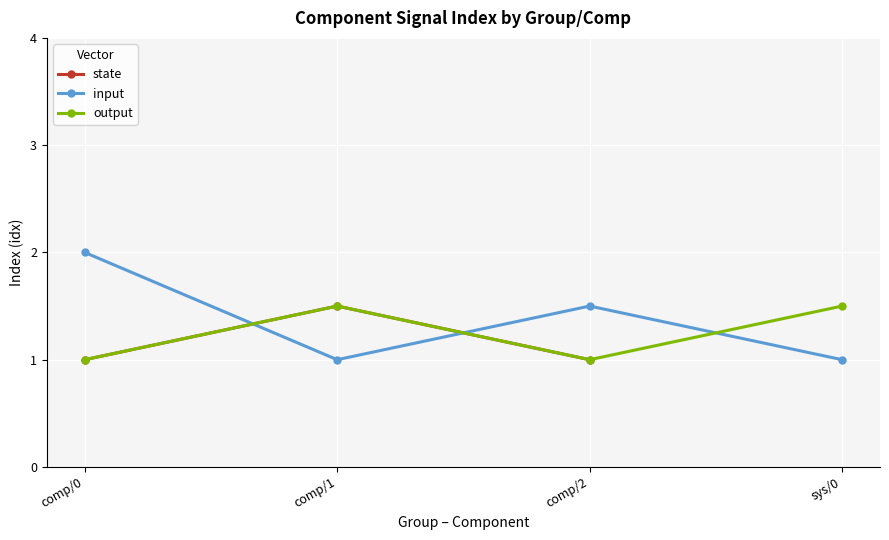

Is it true that state equals 1.0 at comp/0?

True